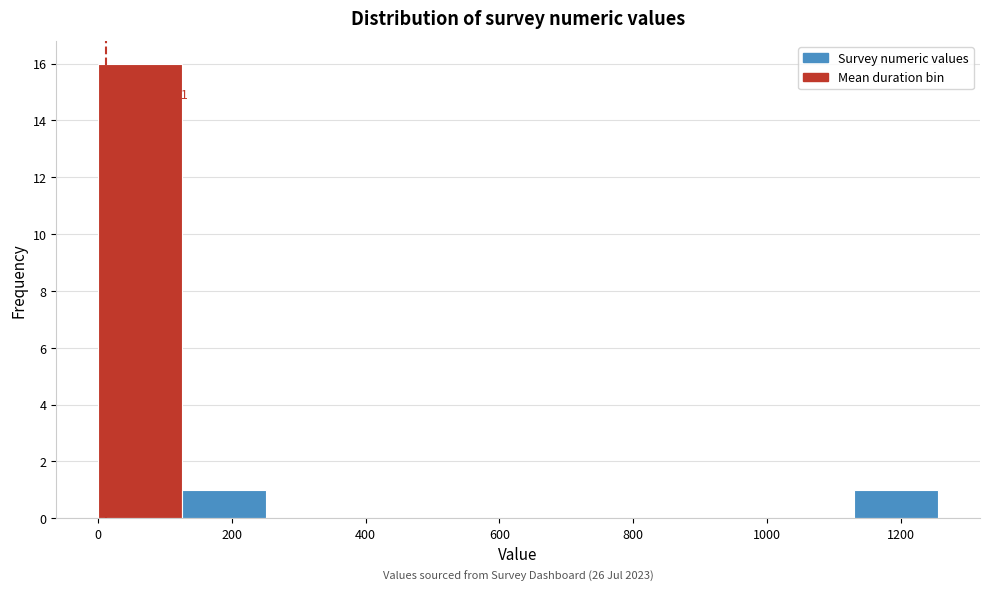

Over which range of the x-axis is the bar tallest?

0 to 120